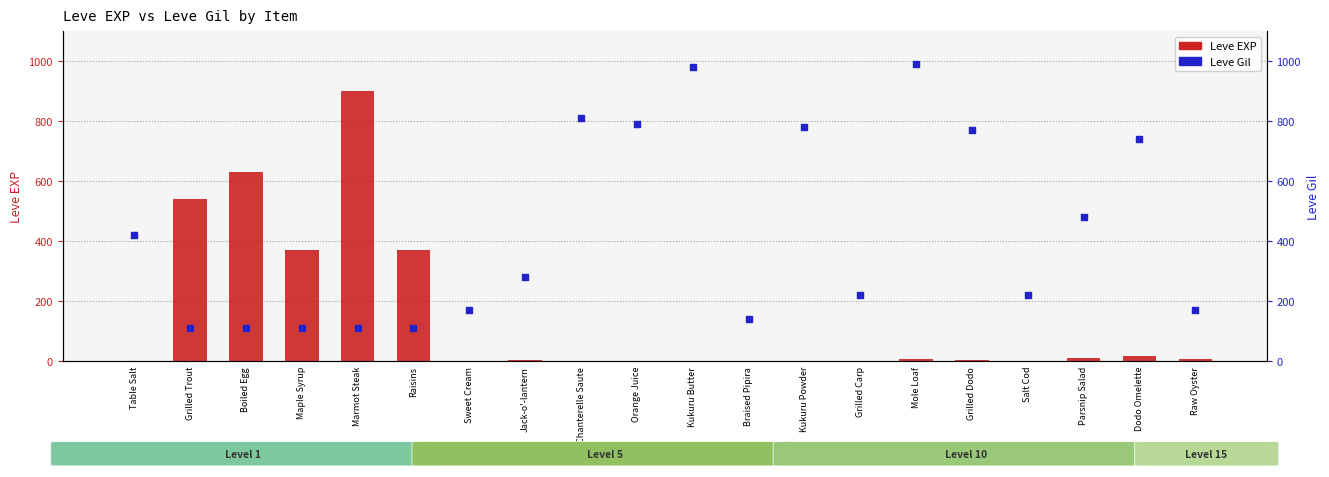

Is the value of Leve EXP at Grilled Trout greater than the value of Leve Gil at Parsnip Salad?

Yes